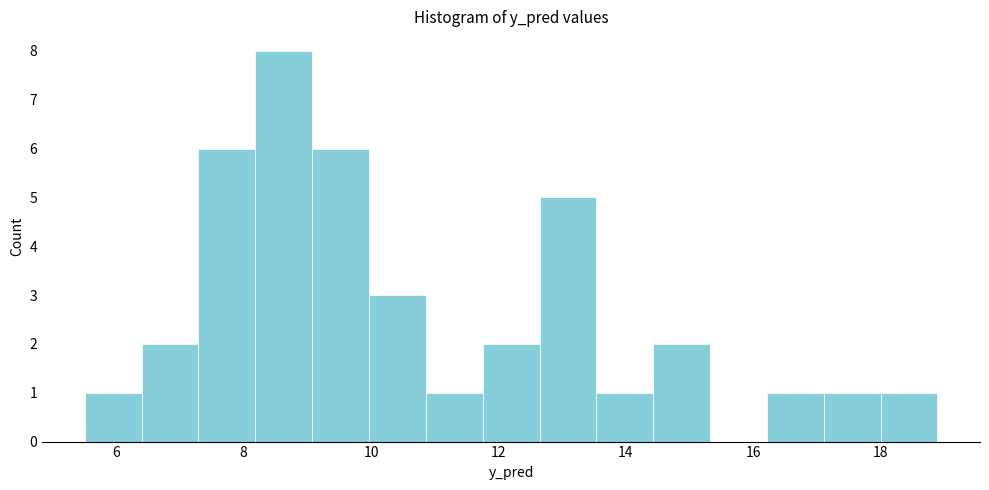

Which range on the x-axis has the tallest bar?

8.2 to 9.0